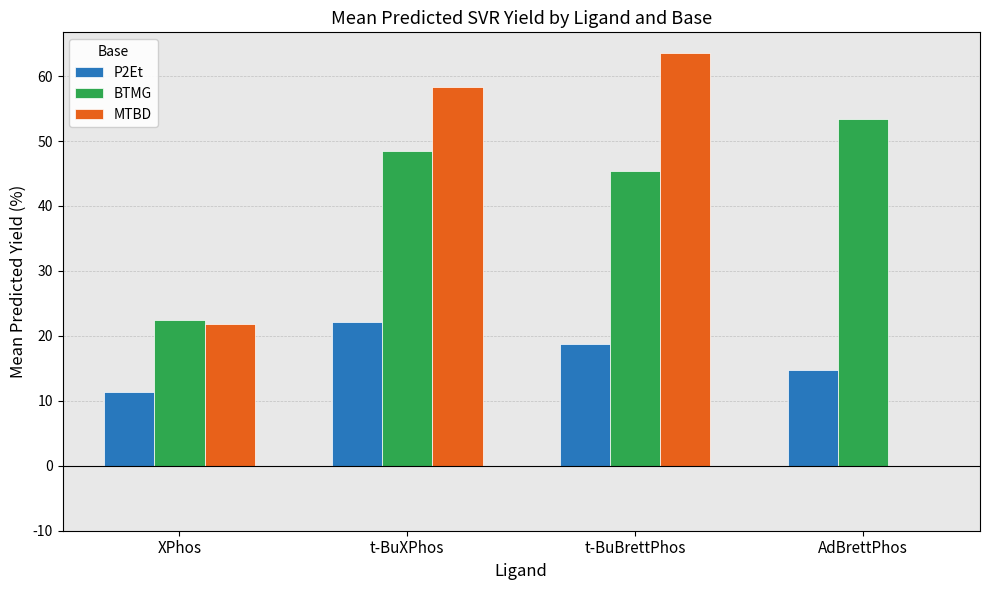

How many groups of bars are there?

4